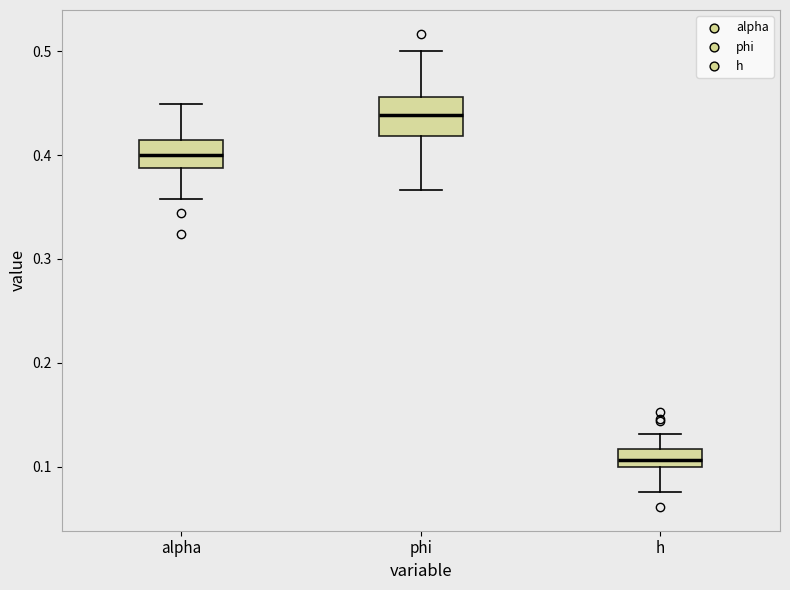

Reading left to right, read every box against the y-axis: the position of its median line, the range the box covers, and the ends of its whiskers. The values are not printed on the chart, so give them approximately, as read against the axis.

alpha: median 0.40, box 0.39 to 0.41, whiskers 0.36 to 0.45
phi: median 0.44, box 0.42 to 0.46, whiskers 0.37 to 0.50
h: median 0.11, box 0.10 to 0.12, whiskers 0.08 to 0.13